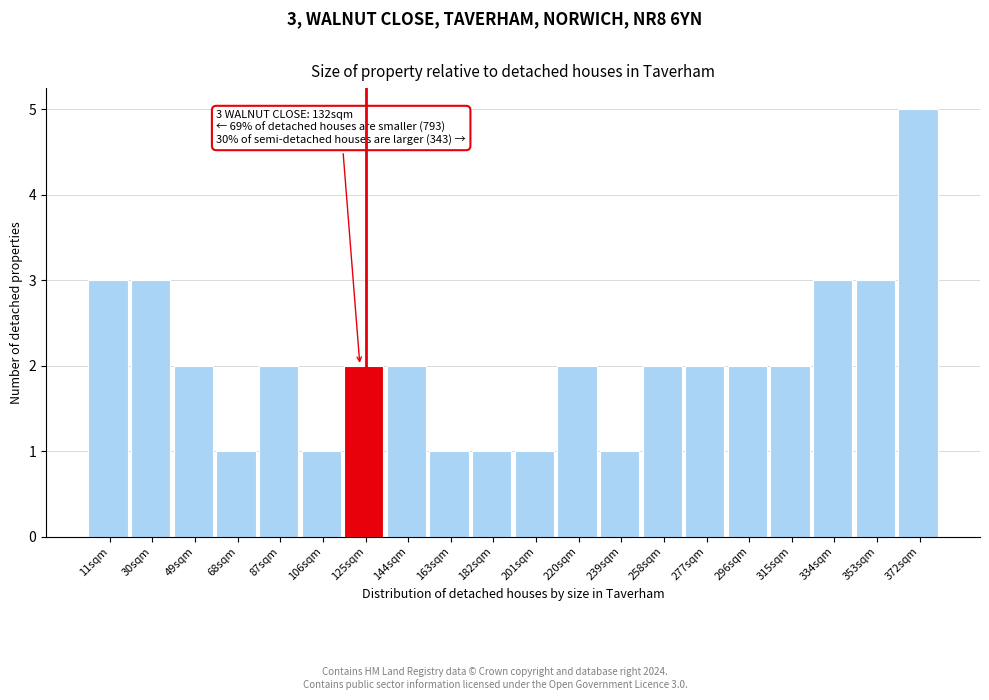

Reading left to right, what are all the values shown in this chart?

3	3	2	1	2	1	2	2	1	1	1	2	1	2	2	2	2	3	3	5